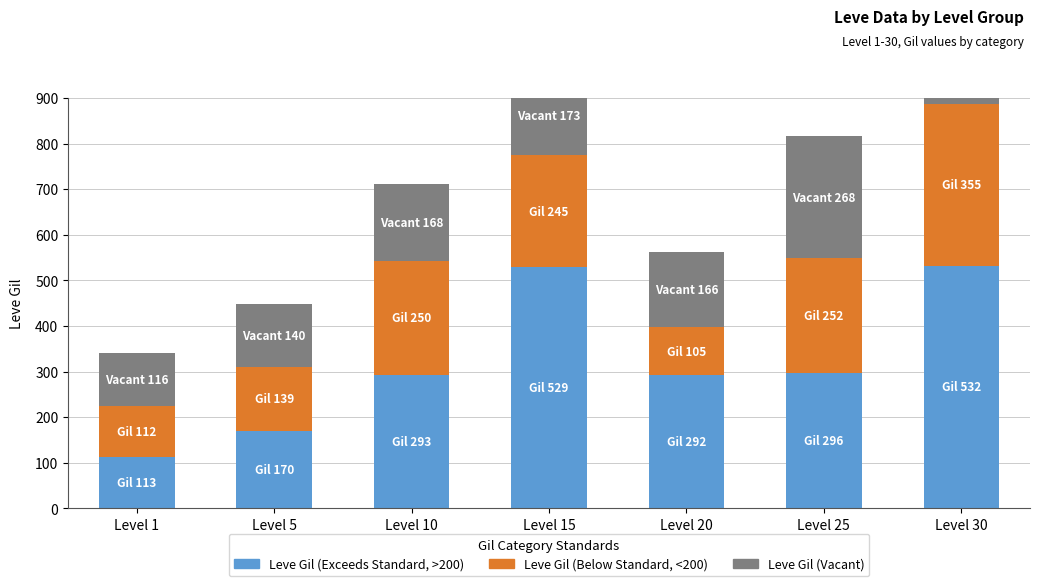

Reading left to right, transcribe all the data shown in this chart.

Leve Gil (Exceeds Standard): Level 1=113	Level 5=170	Level 10=293	Level 15=529	Level 20=292	Level 25=296	Level 30=532
Leve Gil (Below Standard): Level 1=112	Level 5=139	Level 10=250	Level 15=245	Level 20=105	Level 25=252	Level 30=355
Leve Gil (Vacant): Level 1=116	Level 5=140	Level 10=168	Level 15=173	Level 20=166	Level 25=268	Level 30=151